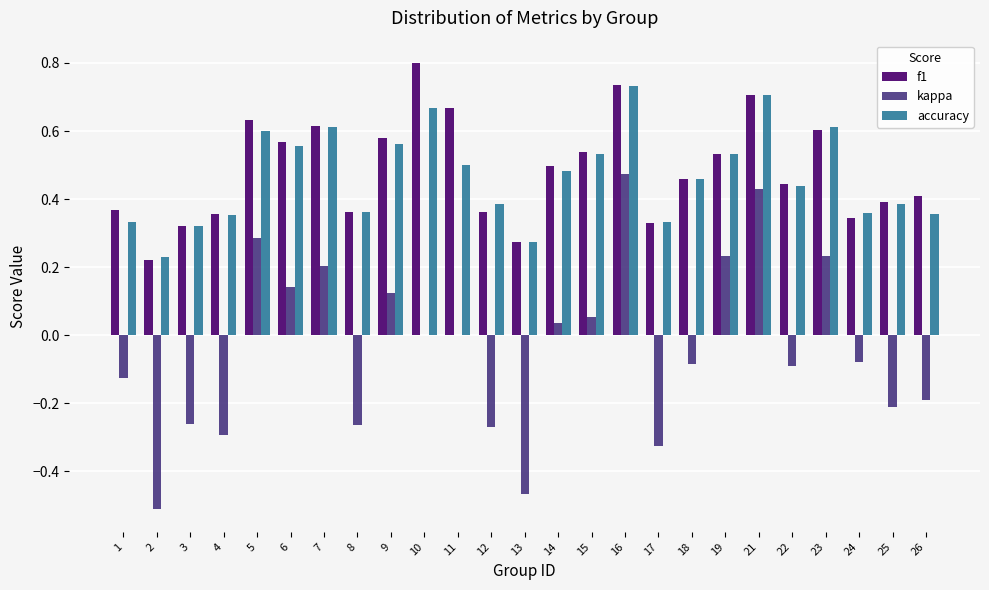

Between 1 and 13, which series saw the biggest shift?

kappa